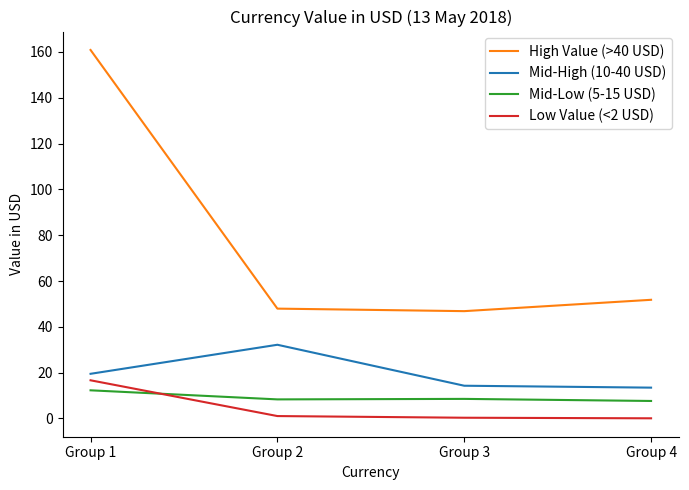

True or false: Mid-Low (5-15 USD) and Low Value (<2 USD) cross at least once.

True